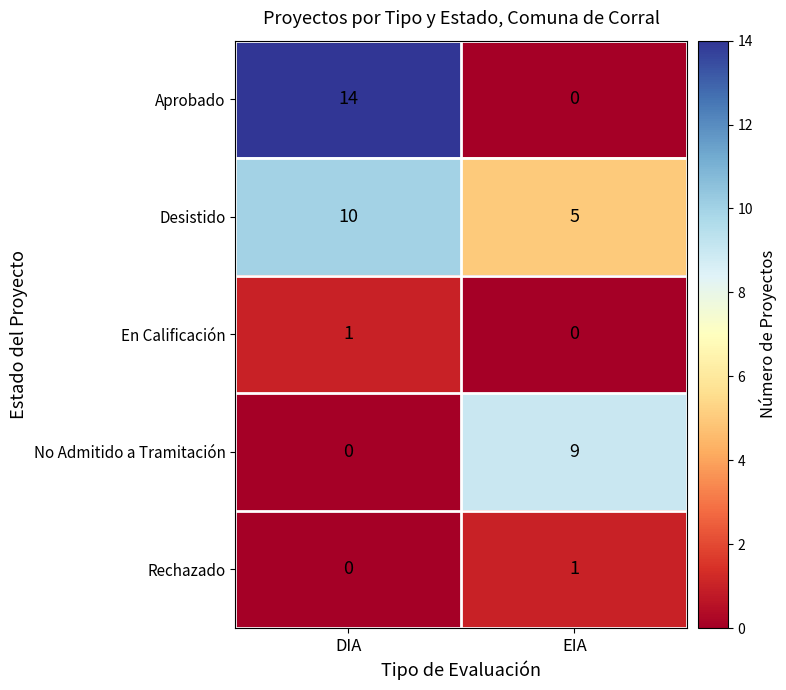

Is it true that Aprobado equals 14 at DIA?

True